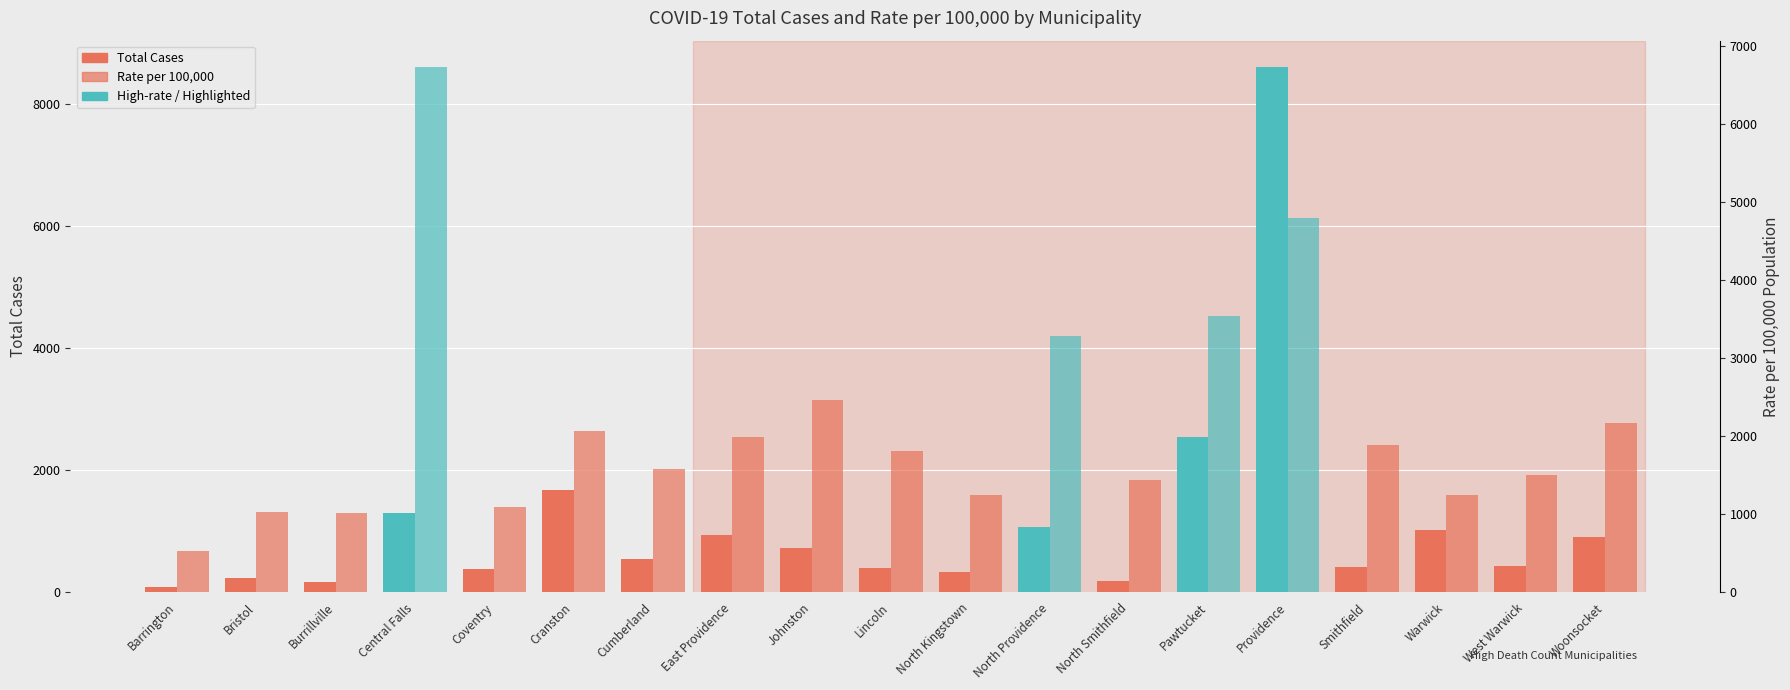

At which label does Rate per 100,000 reach its peak?

Central Falls